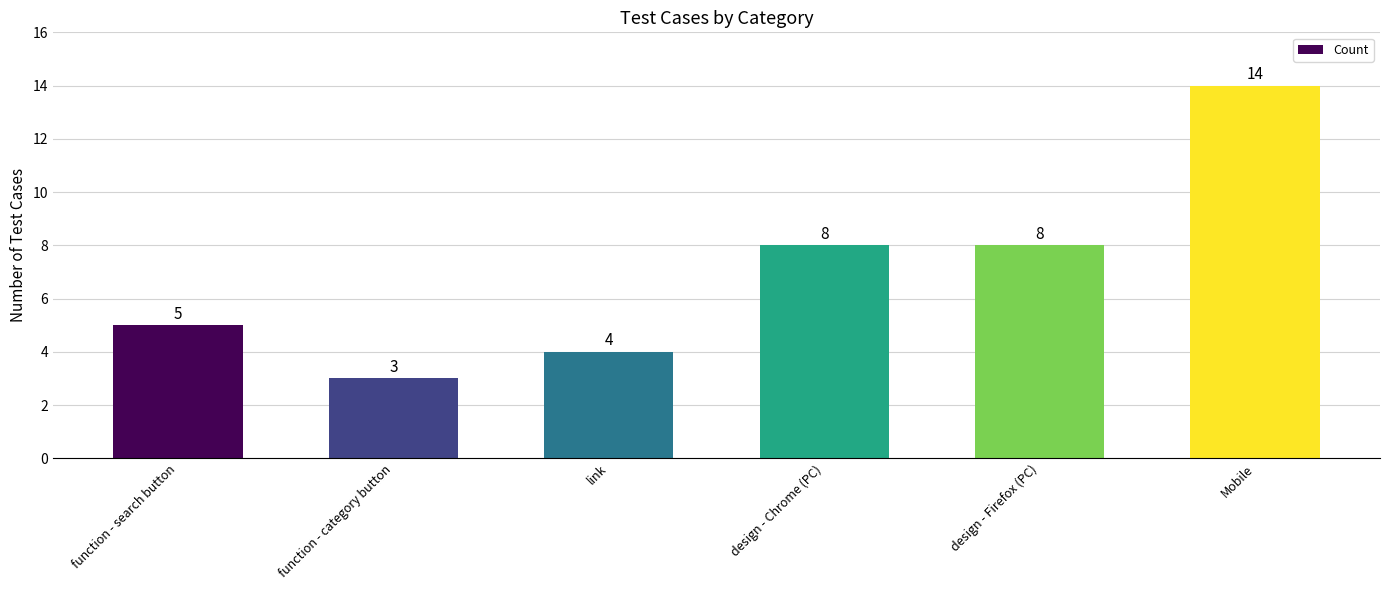

What is the average value?

7